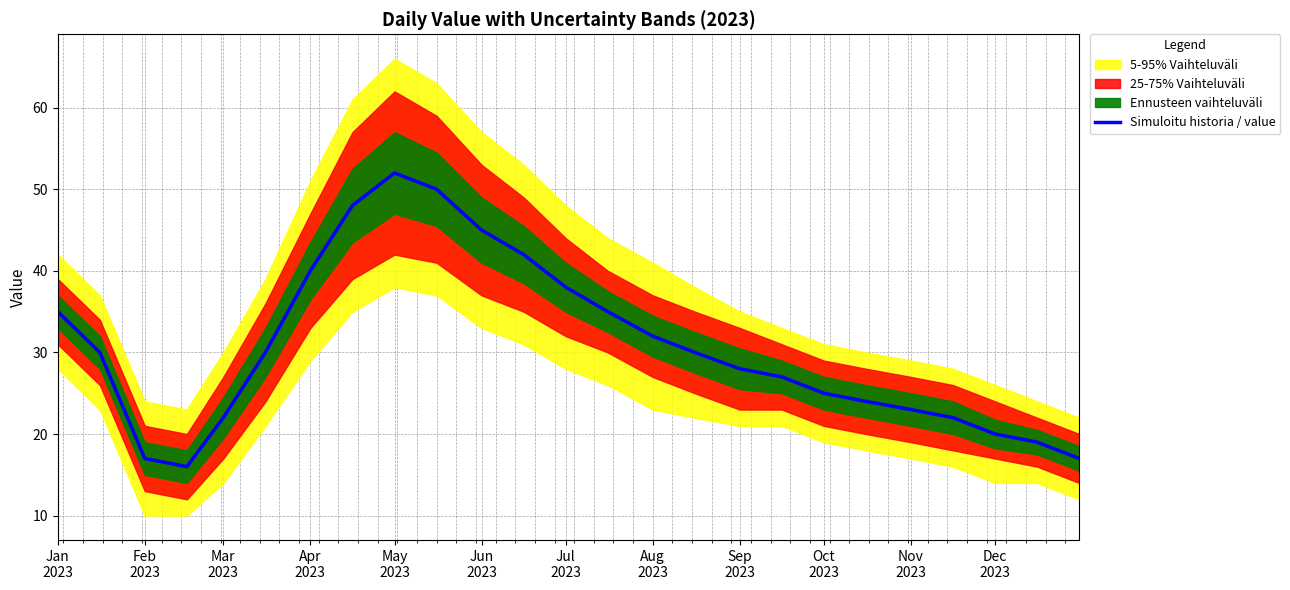

At which label does the data first exceed 30?

Jan
2023